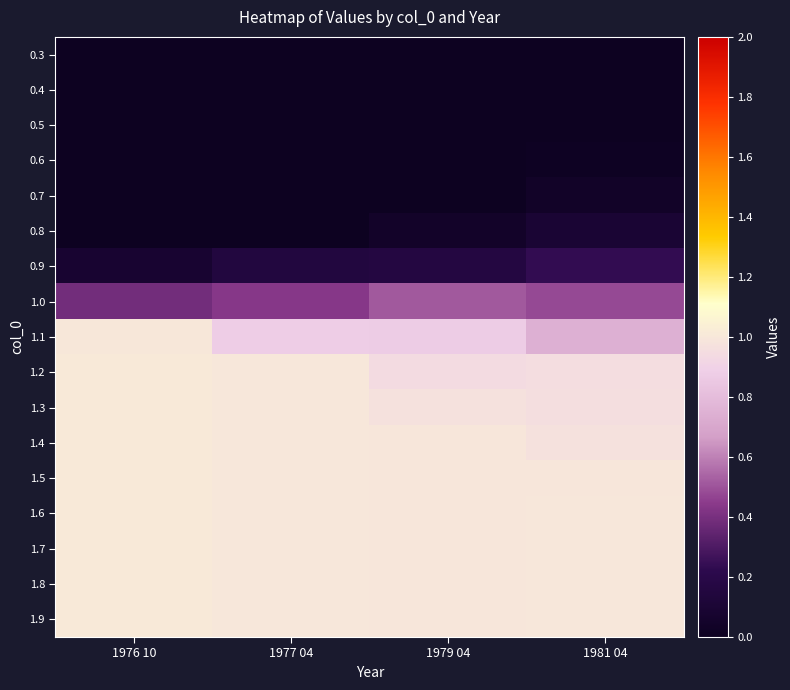

Which label corresponds to the largest value in the chart?

1976 10